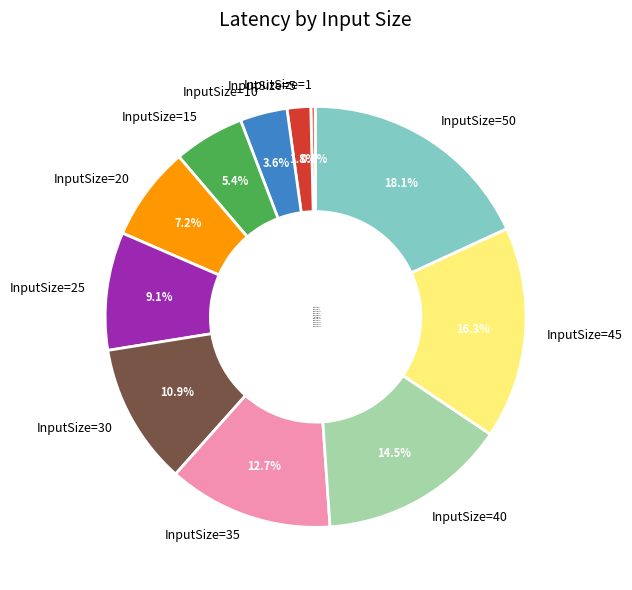

How much of the chart is everything except InputSize=40?

85.5%